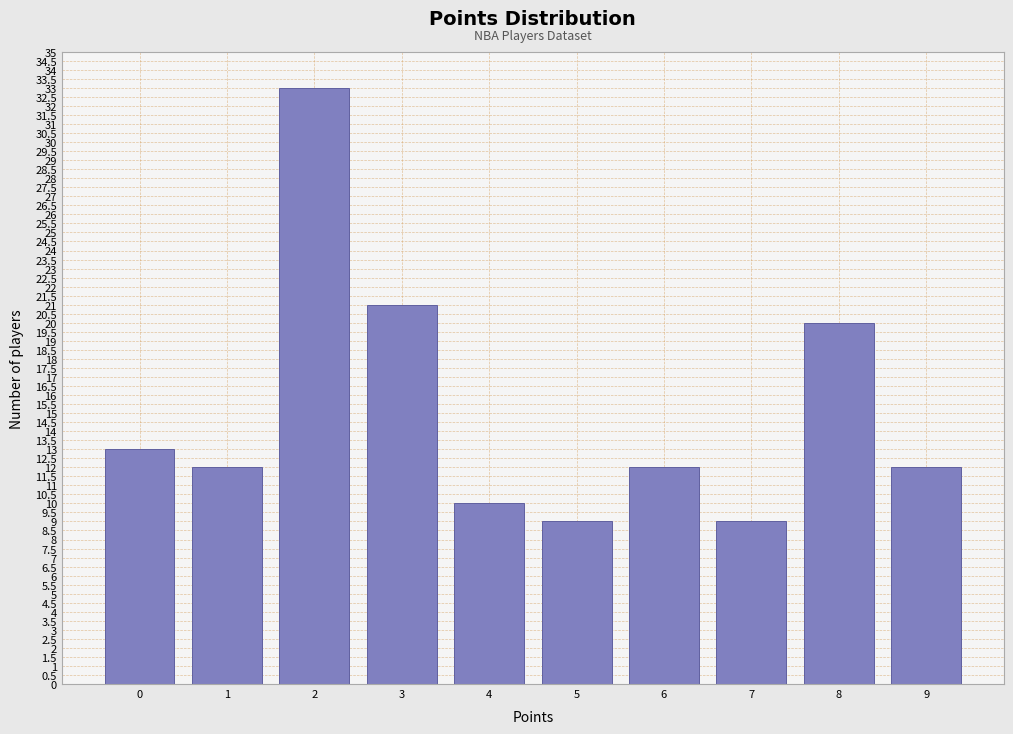

Reading left to right, what are all the values shown in this chart?

13	12	33	21	10	9	12	9	20	12